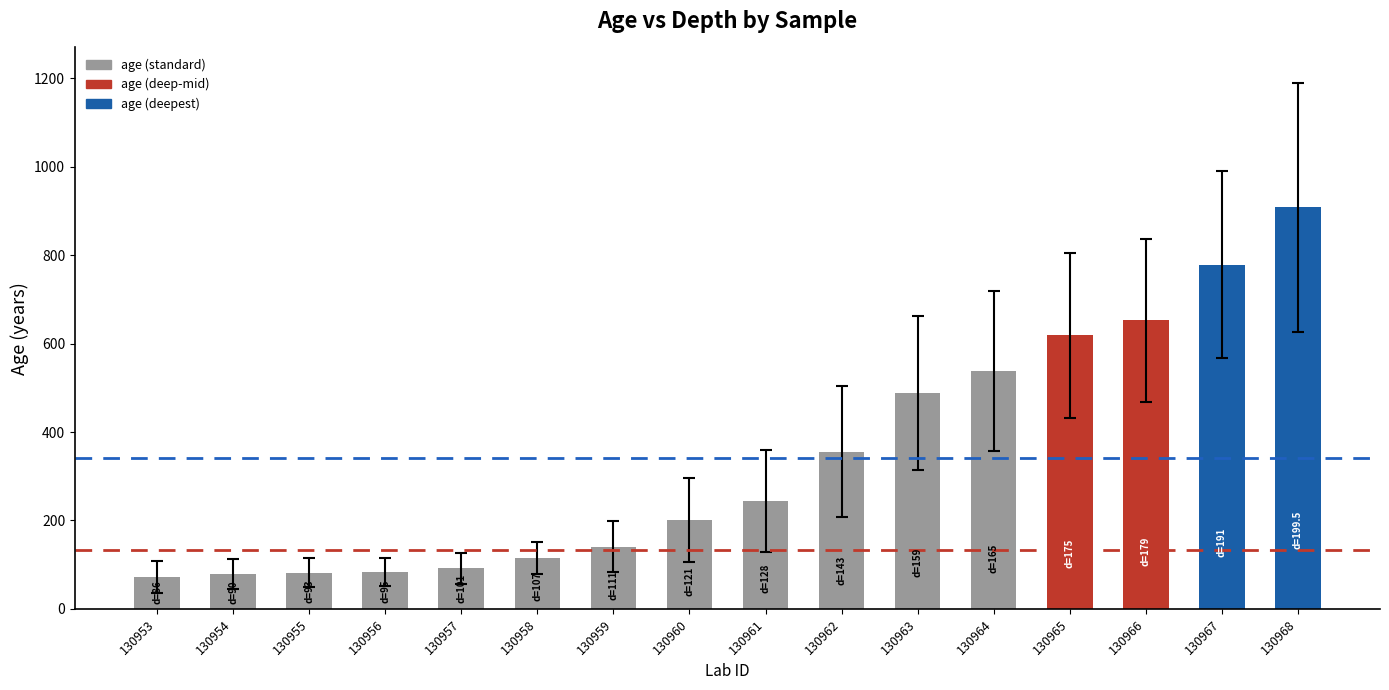

How many data points are less than 244?

8